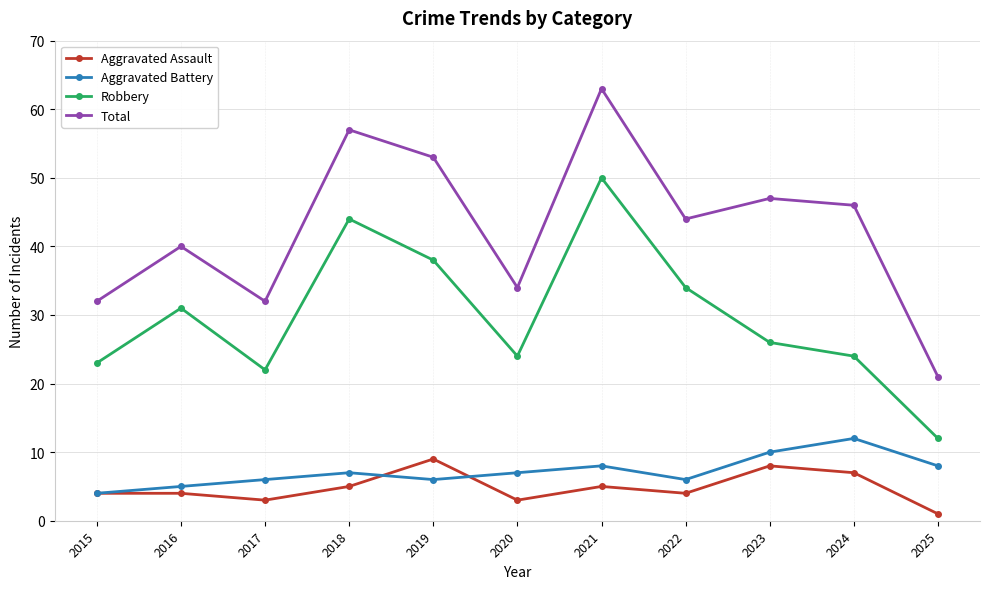

The Robbery series shows 50 at 2021. True or false?

True